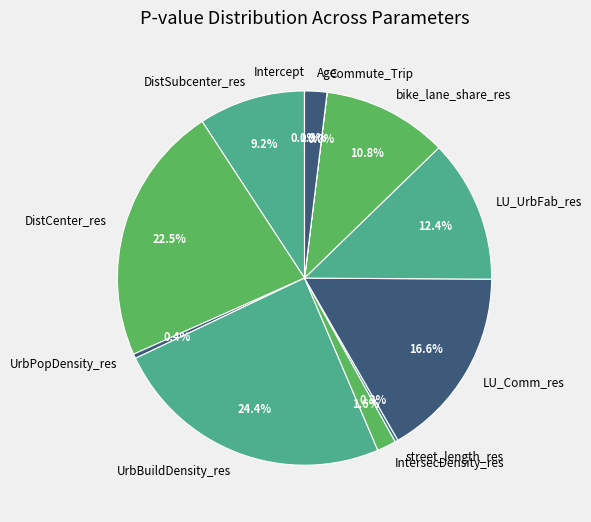

To the nearest percent, what is the average slice percentage?

8%